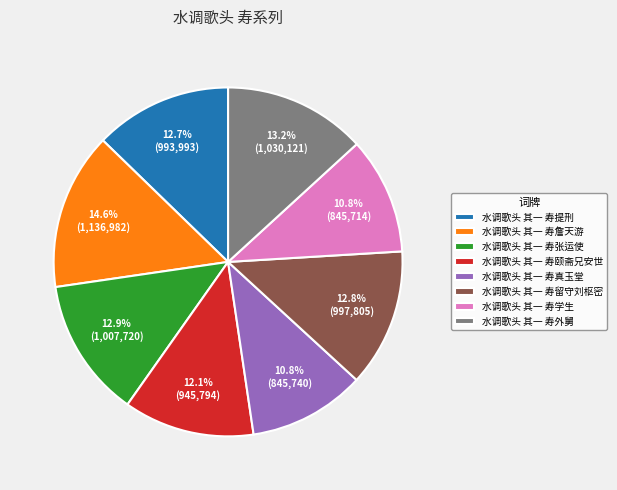

What portion of the pie excludes 水调歌头 其一 寿颐斋兄安世?

87.9%